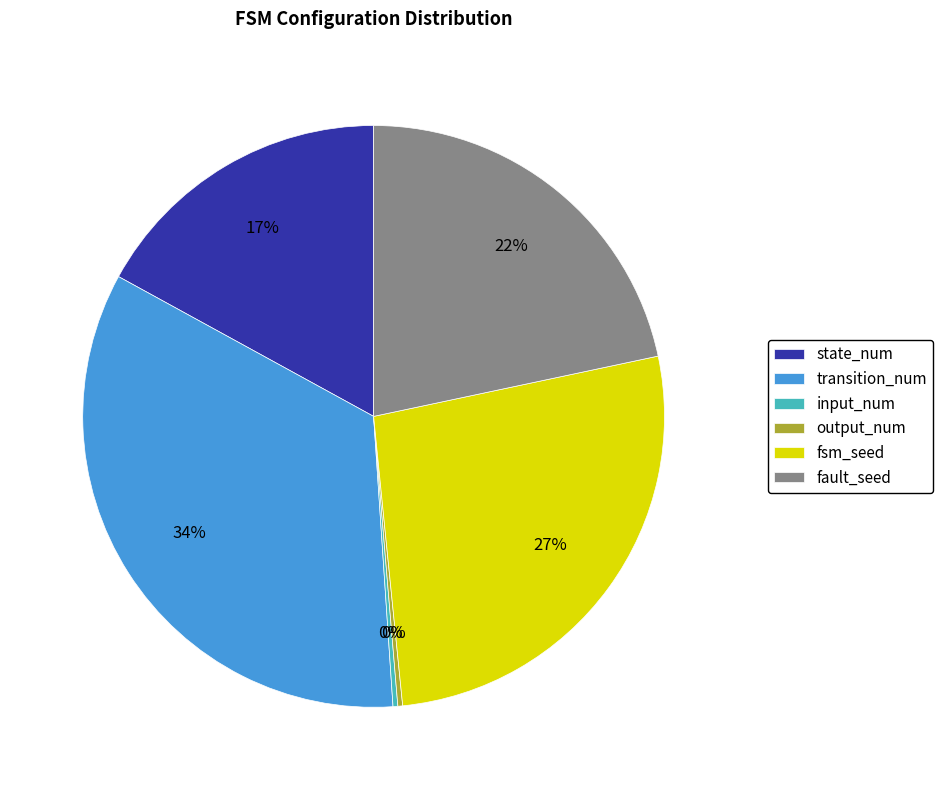

To the nearest percent, what is the average slice percentage?

17%